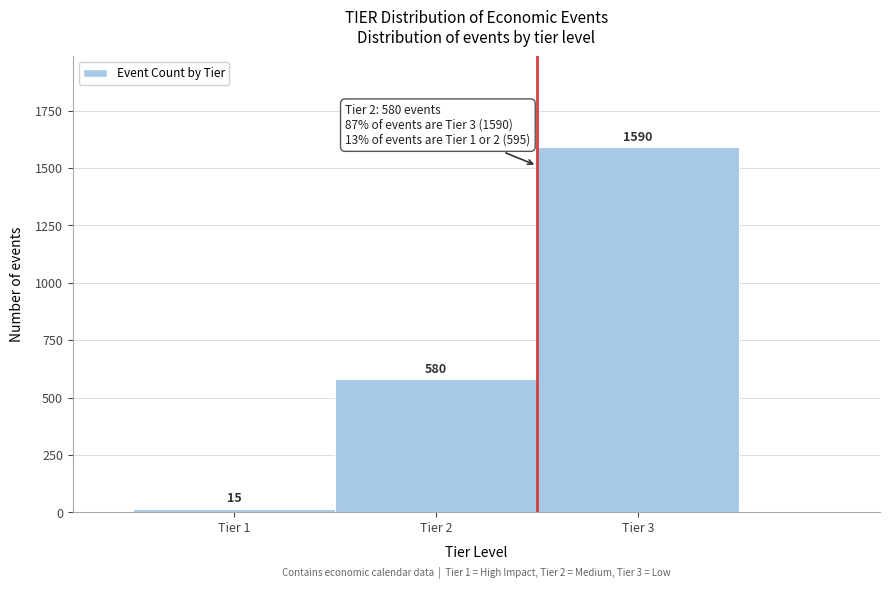

Which range on the x-axis has the tallest bar?

2.5 to 3.5